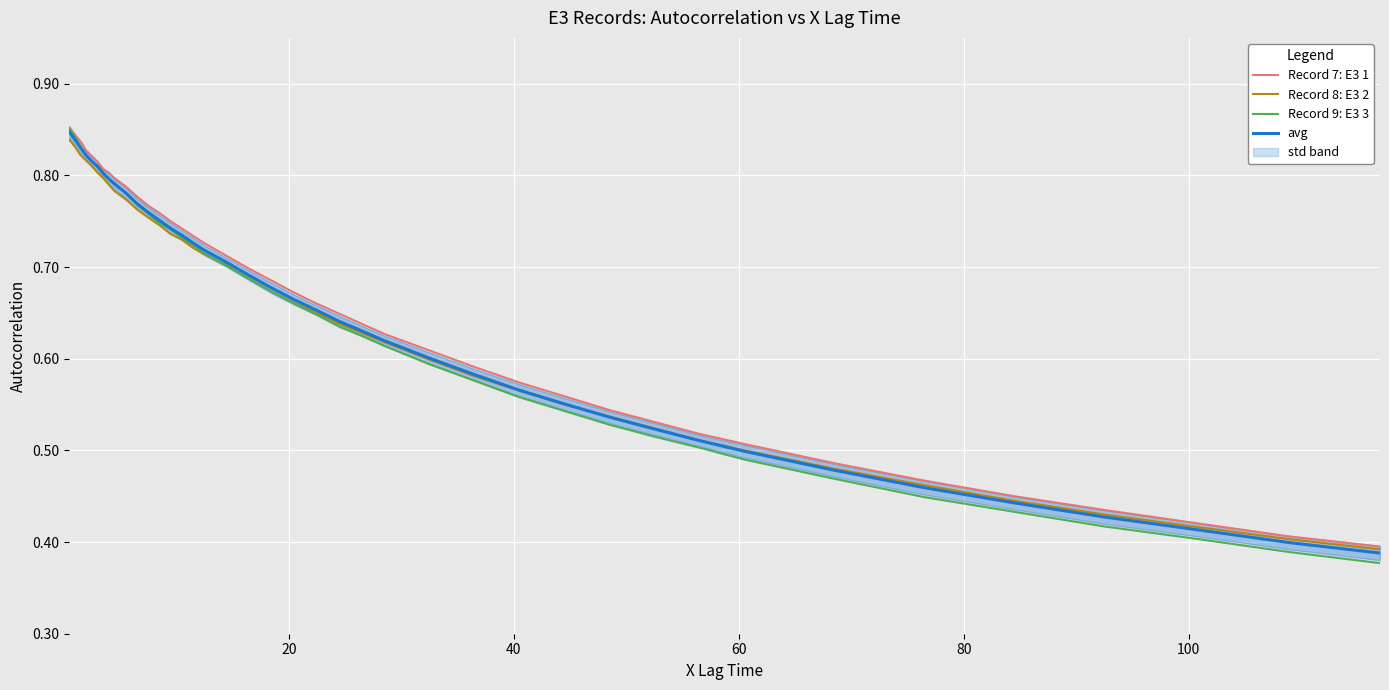

What is the difference between the second highest and minimum values in the Record 8: E3 2 series?

0.4